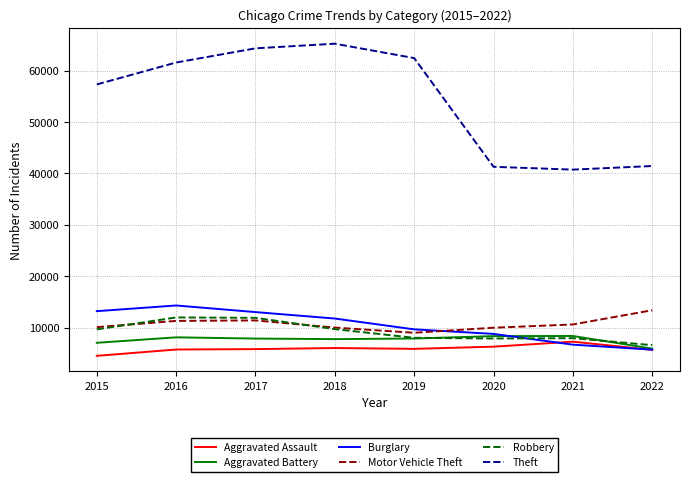

Does the chart have visible grid lines?

Yes